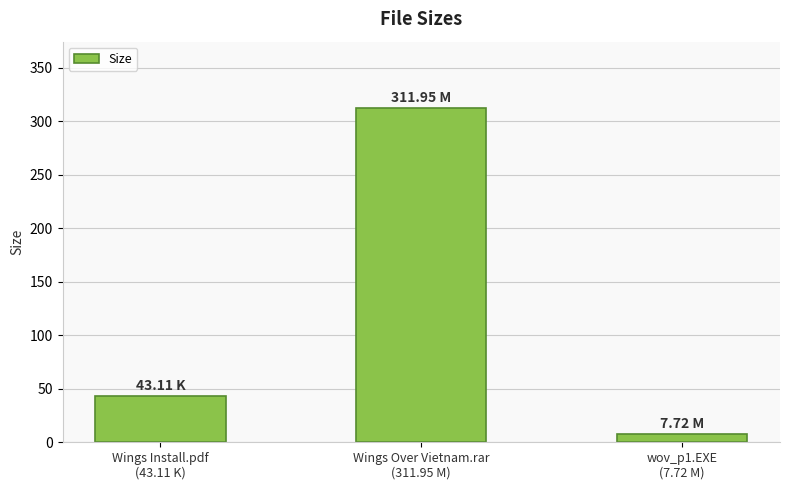

Which has a higher value, wov_p1.EXE
(7.72 M) or Wings Over Vietnam.rar
(311.95 M)?

Wings Over Vietnam.rar
(311.95 M)